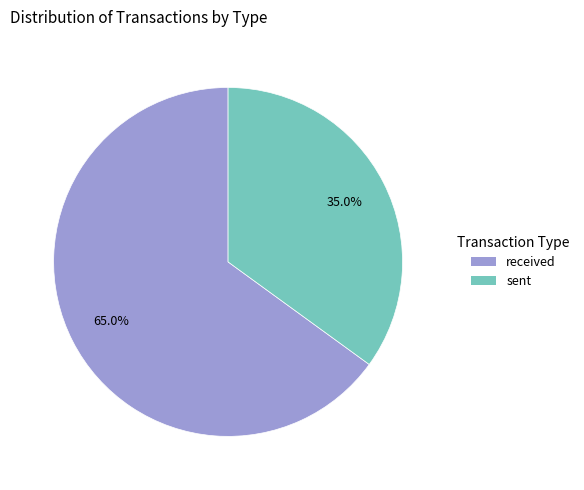

To the nearest percent, what is the average slice percentage?

50%